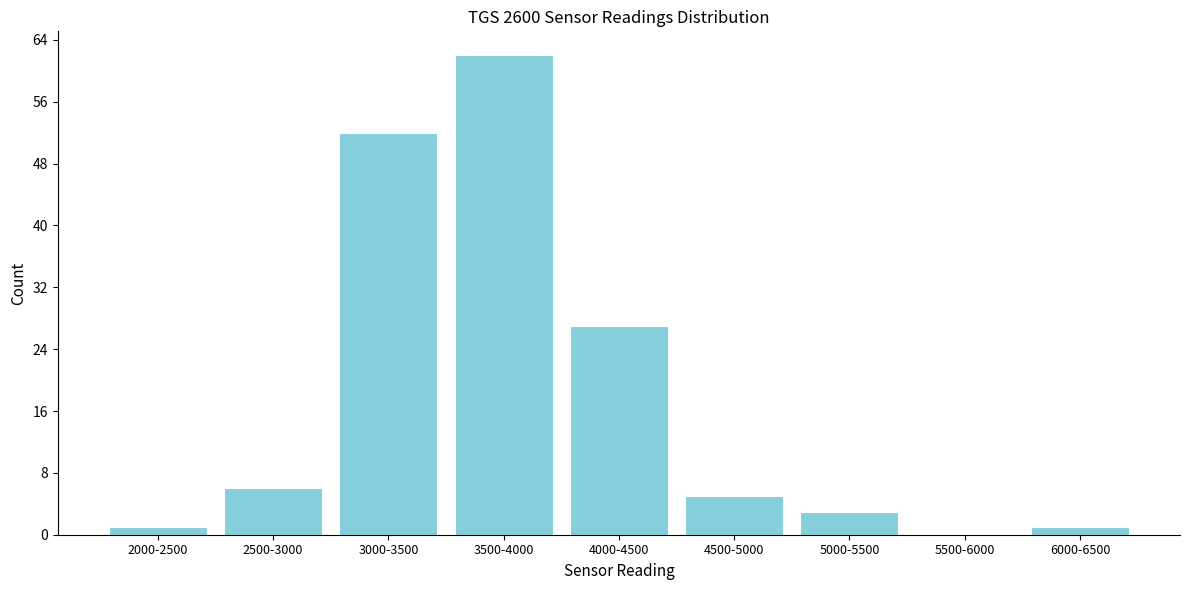

Reading left to right, list all the values displayed in this chart.

2000-2500=1	2500-3000=6	3000-3500=52	3500-4000=62	4000-4500=27	4500-5000=5	5000-5500=3	5500-6000=0	6000-6500=1